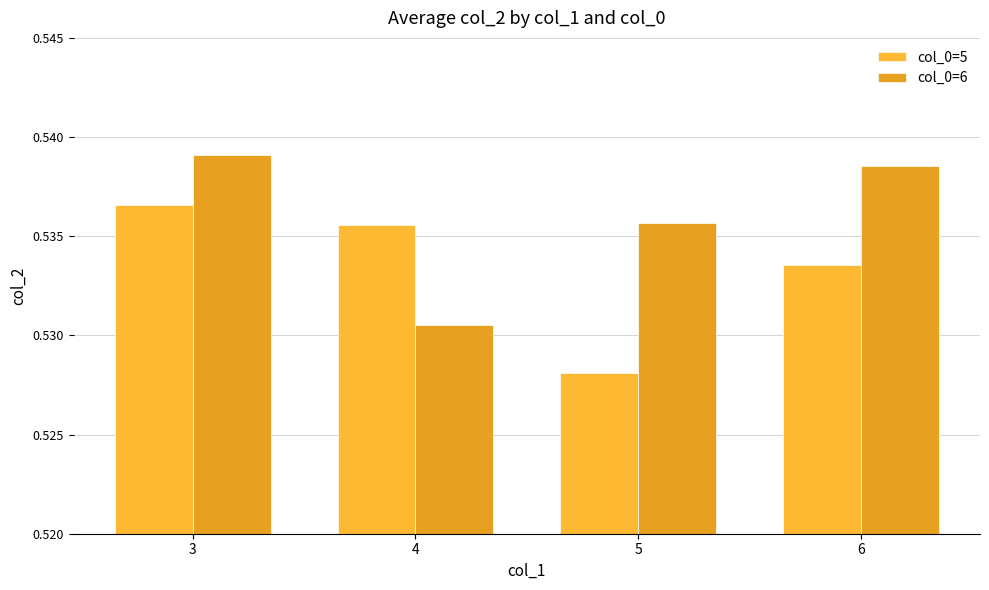

Which has a higher value, 4 or 3?

3